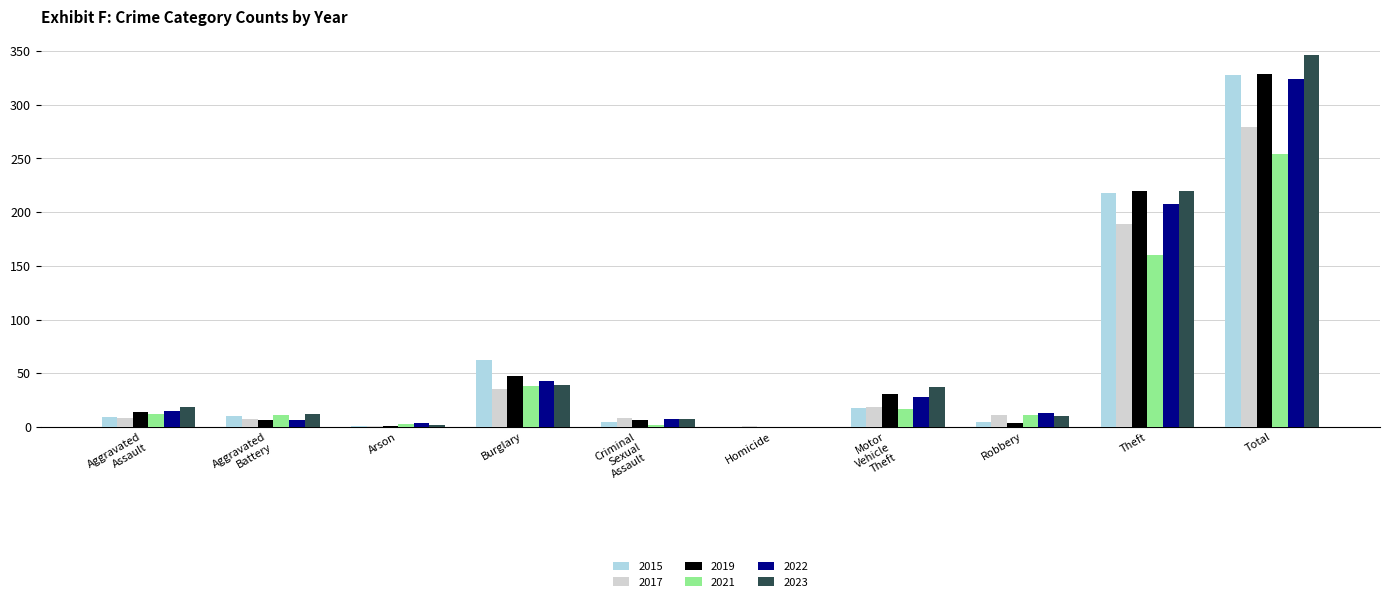

True or false: 2017 has a value of 11 at Robbery.

True